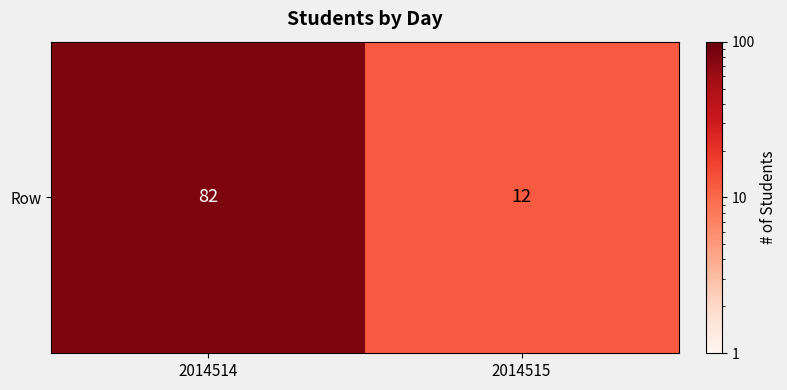

Rank the categories by value from lowest to highest.

2014515, 2014514